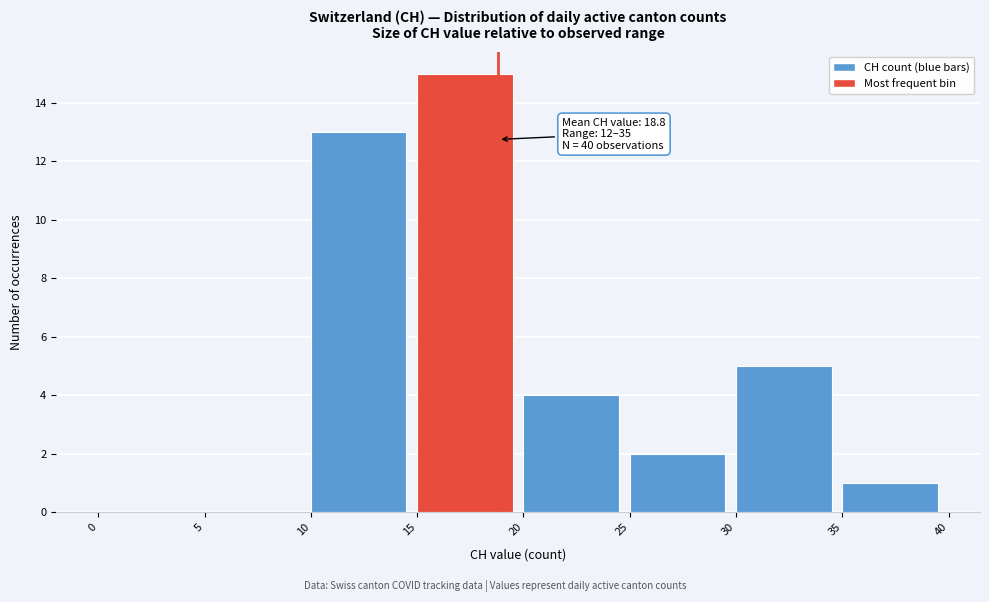

Which range on the x-axis has the tallest bar?

15 to 20